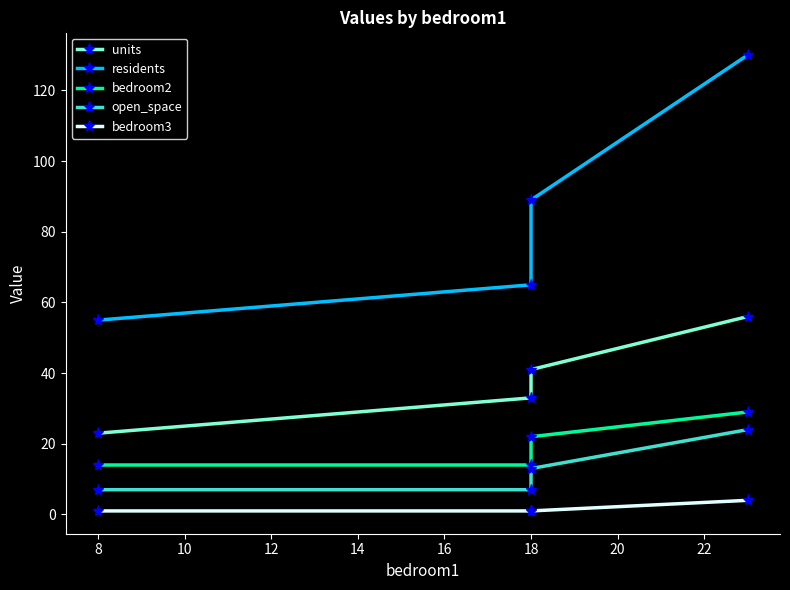

What is the value of the bedroom2 point at the 2nd from the left?

22